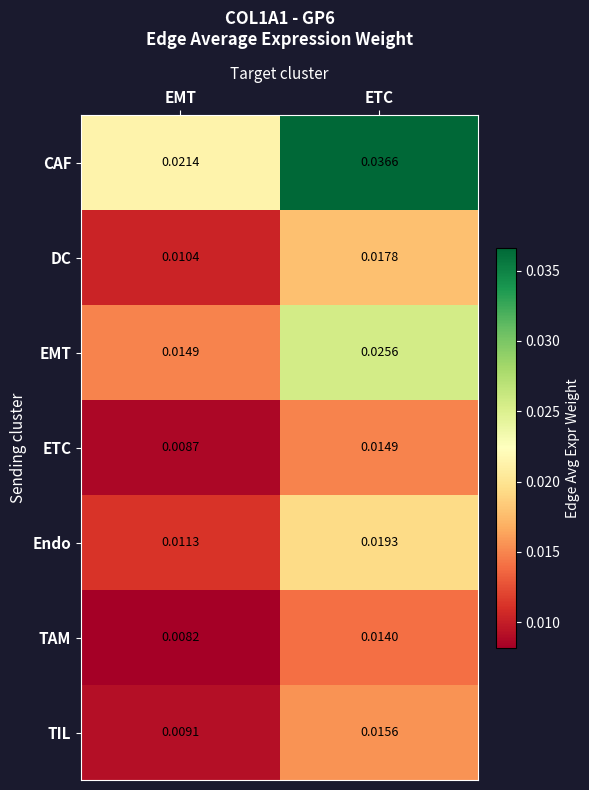

At which label does ETC reach its peak?

ETC